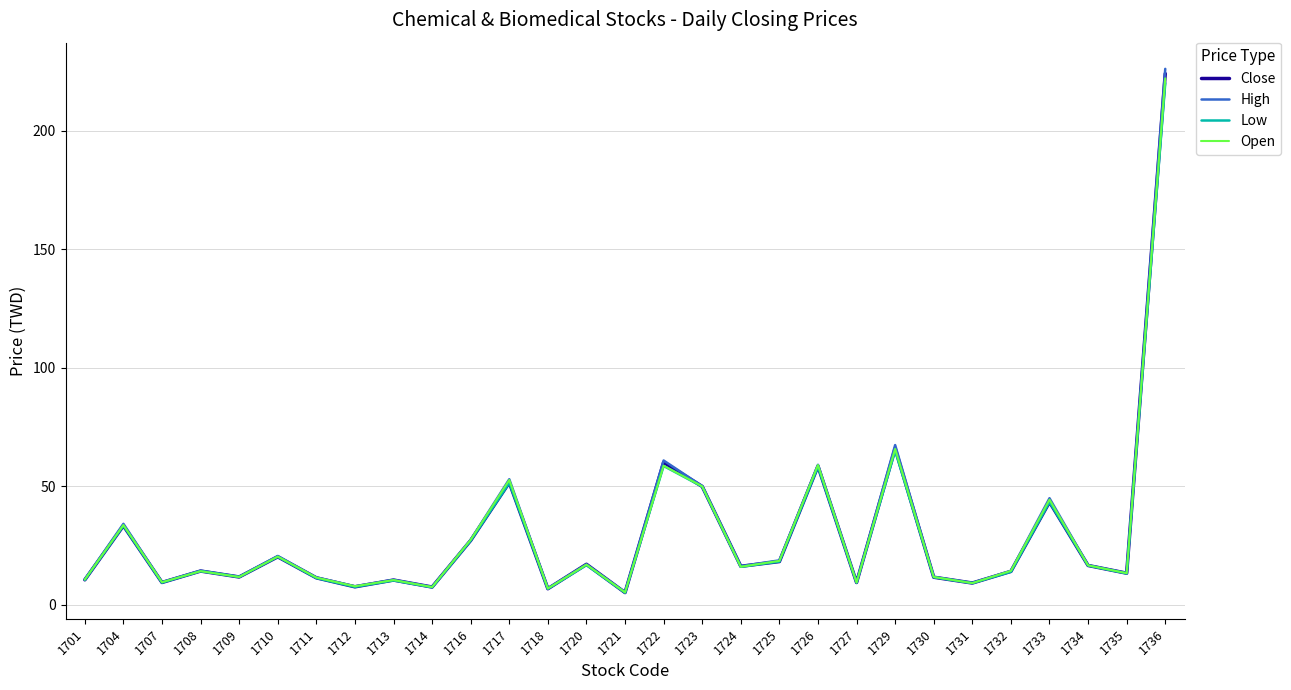

Reading left to right, extract all data points from this chart.

Close: 1701=10.6	1704=33.4	1707=9.5	1708=14.3	1709=11.8	1710=20.3	1711=11.4	1712=7.7	1713=10.5	1714=7.6	1716=27.2	1717=51.6	1718=6.8	1720=17.1	1721=5.2	1722=60.1	1723=50.0	1724=16.3	1725=18.3	1726=58.5	1727=9.5	1729=66.0	1730=11.7	1731=9.2	1732=14.2	1733=43.4	1734=16.6	1735=13.4	1736=224.0
High: 1701=10.8	1704=34.2	1707=9.6	1708=14.4	1709=11.9	1710=20.6	1711=11.6	1712=7.9	1713=10.6	1714=7.6	1716=27.5	1717=53.0	1718=7.0	1720=17.1	1721=5.3	1722=60.9	1723=50.1	1724=16.4	1725=18.8	1726=59.1	1727=9.5	1729=67.4	1730=11.8	1731=9.3	1732=14.4	1733=45.0	1734=16.7	1735=13.4	1736=226.0
Low: 1701=10.6	1704=33.4	1707=9.4	1708=14.2	1709=11.8	1710=20.3	1711=11.3	1712=7.6	1713=10.3	1714=7.5	1716=27.1	1717=51.5	1718=6.8	1720=16.8	1721=5.2	1722=58.6	1723=49.9	1724=16.1	1725=18.3	1726=58.3	1727=9.4	1729=65.0	1730=11.7	1731=9.2	1732=14.0	1733=43.4	1734=16.6	1735=13.3	1736=220.0
Open: 1701=10.7	1704=33.7	1707=9.6	1708=14.2	1709=11.8	1710=20.4	1711=11.6	1712=7.9	1713=10.5	1714=7.5	1716=27.5	1717=52.7	1718=6.9	1720=17.0	1721=5.3	1722=58.7	1723=50.0	1724=16.1	1725=18.6	1726=59.0	1727=9.5	1729=65.8	1730=11.8	1731=9.2	1732=14.4	1733=44.4	1734=16.7	1735=13.4	1736=222.0